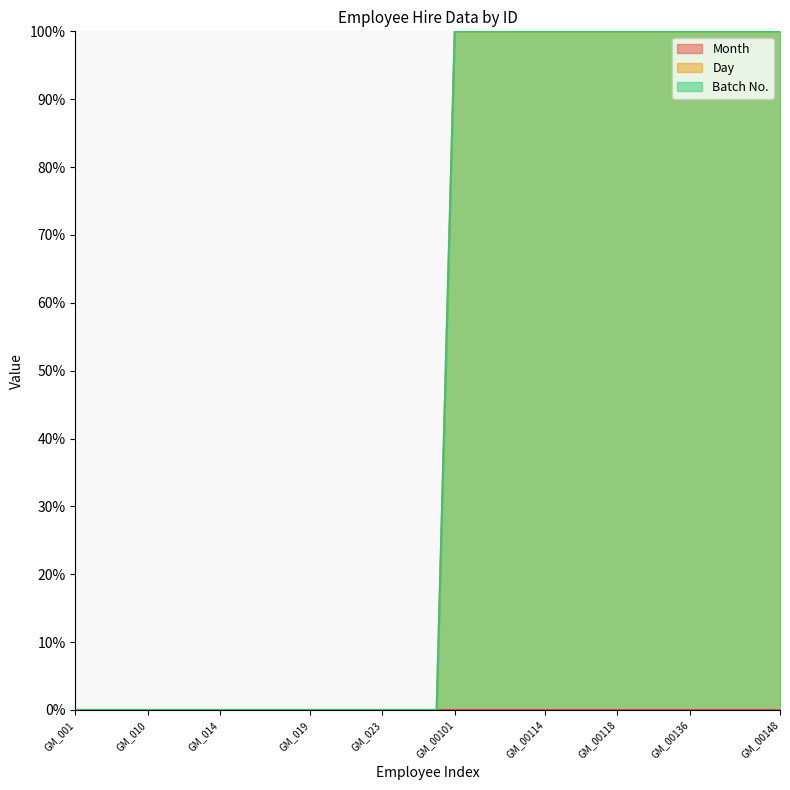

Which category has the lowest value in the Batch No. series?

GM_001